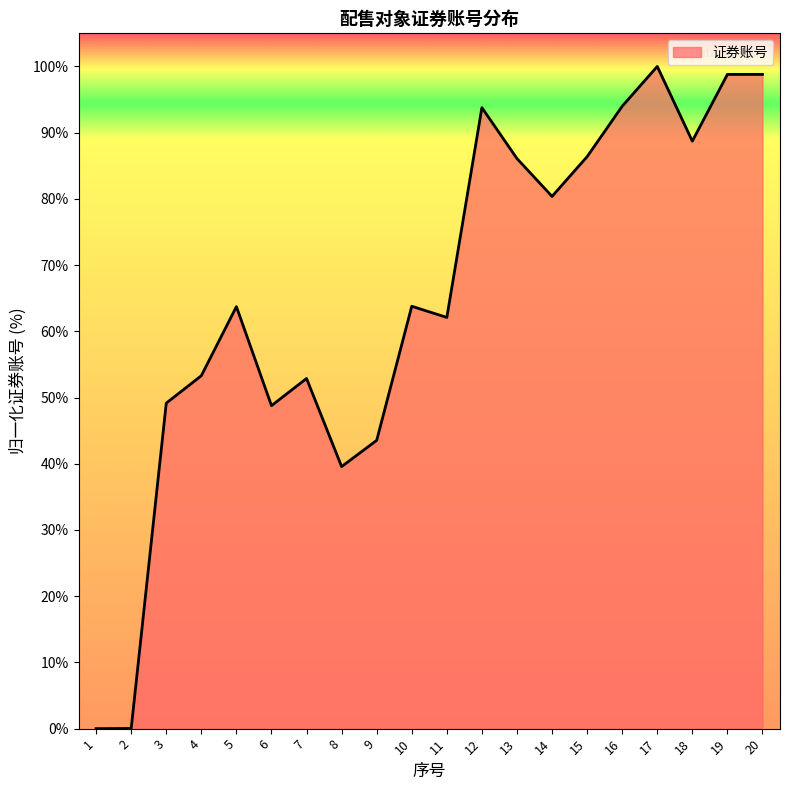

The chart shows a value of 63.7 at 5. True or false?

True